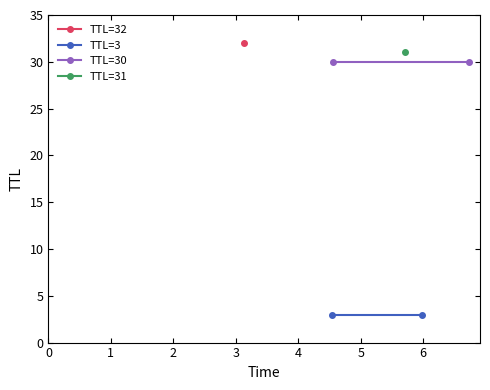

What is the maximum value for TTL=30?

30